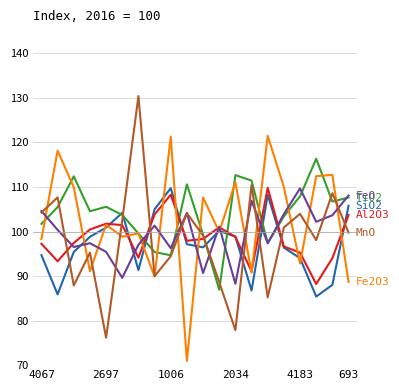

What is the smallest value displayed?

70.9